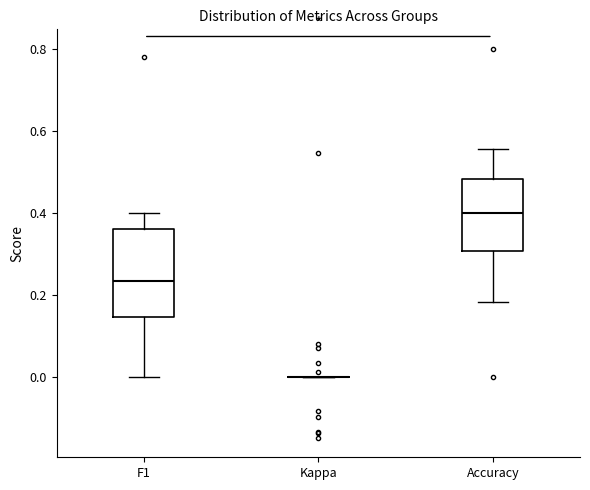

Where is the upper edge of the box for Accuracy on the y-axis? The values are not printed on the chart, so give them approximately, as read against the axis.

0.48